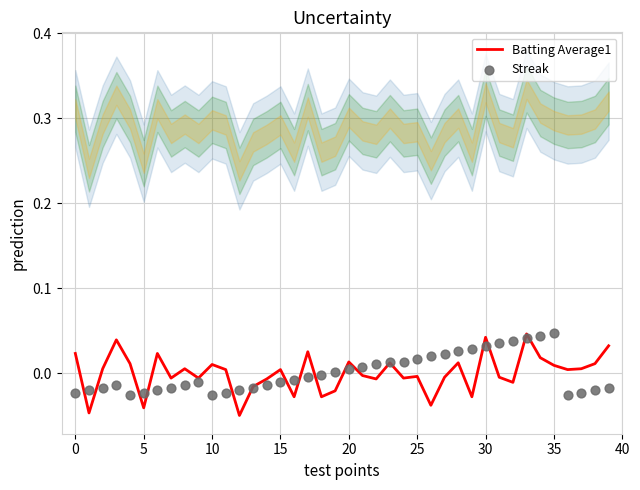

Which series reaches the minimum Y coordinate?

Batting Average1